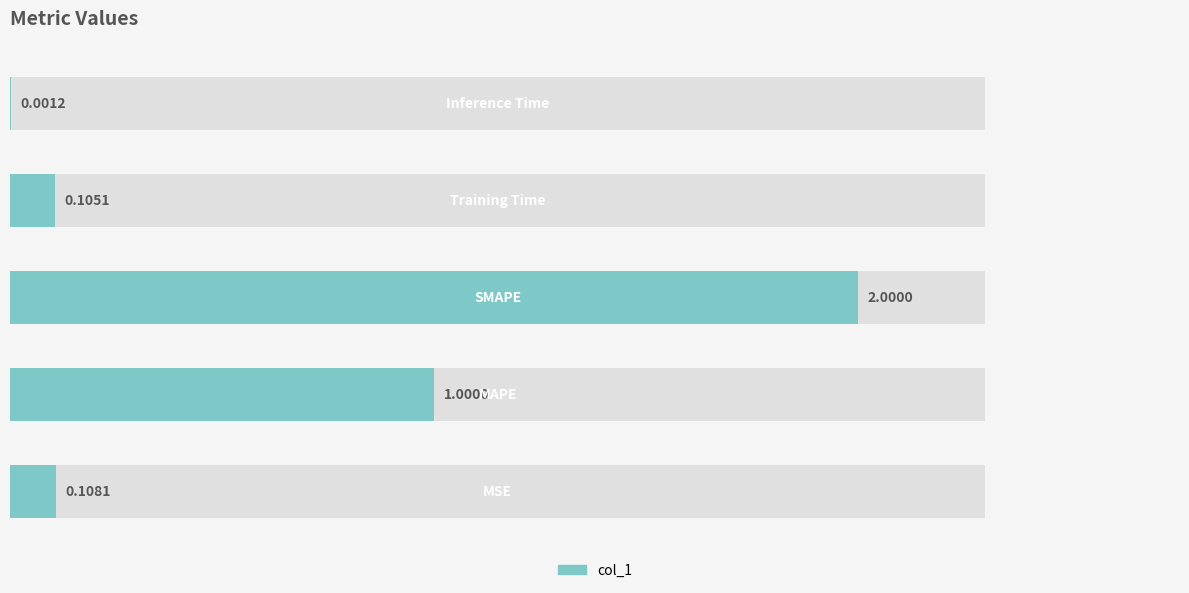

Reading left to right, list all the values displayed in this chart.

0.1	1.0	2.0	0.1	0.0